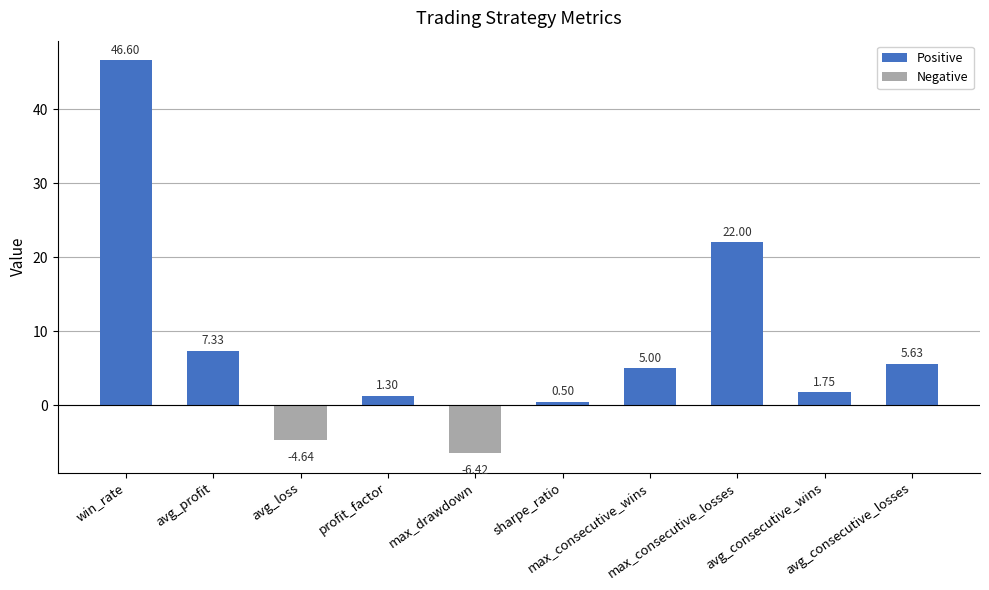

What is the label of the 6th bar from the left?

sharpe_ratio